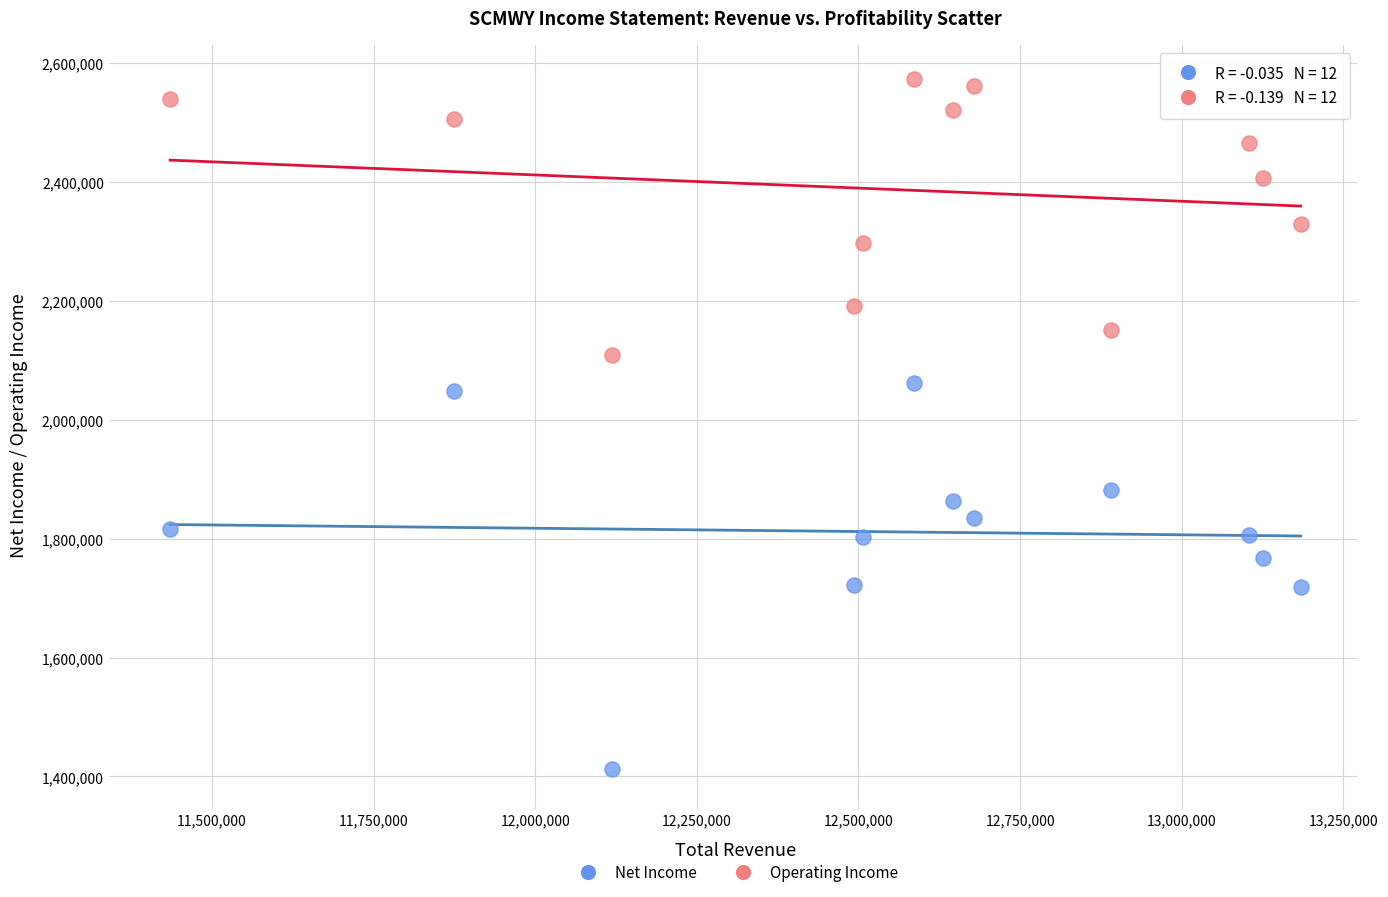

Across all series, what Y value is closest to 1992050?

2047200